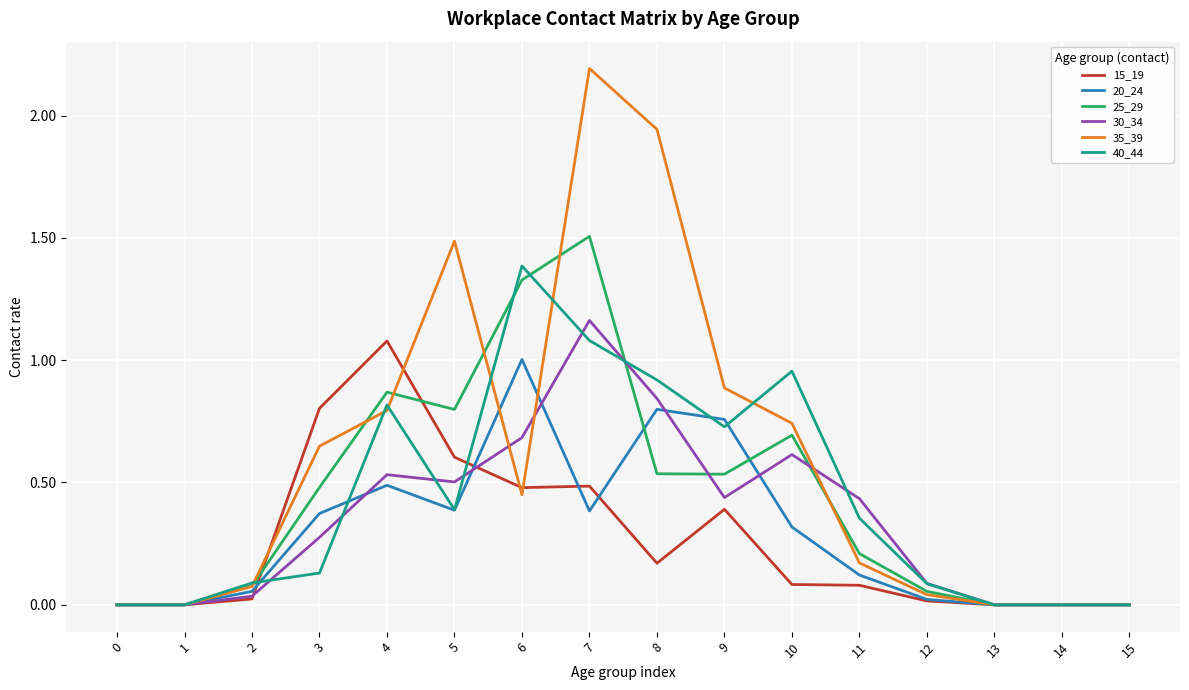

The 25_29 series shows 0.7 at 15. True or false?

False